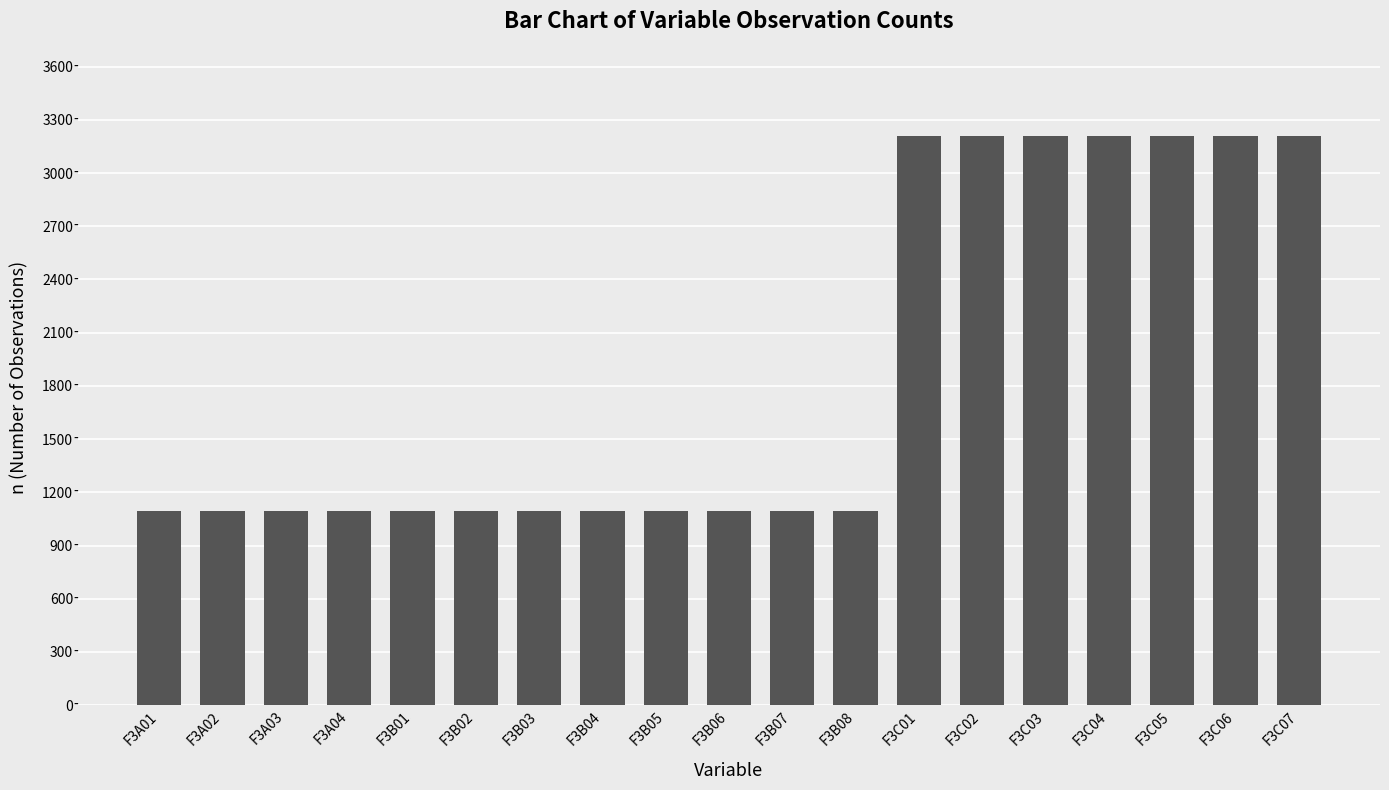

Reading right to left, extract all data points from this chart.

F3C07=3210	F3C06=3210	F3C05=3210	F3C04=3210	F3C03=3210	F3C02=3210	F3C01=3210	F3B08=1092	F3B07=1092	F3B06=1092	F3B05=1092	F3B04=1092	F3B03=1092	F3B02=1092	F3B01=1092	F3A04=1092	F3A03=1092	F3A02=1092	F3A01=1092